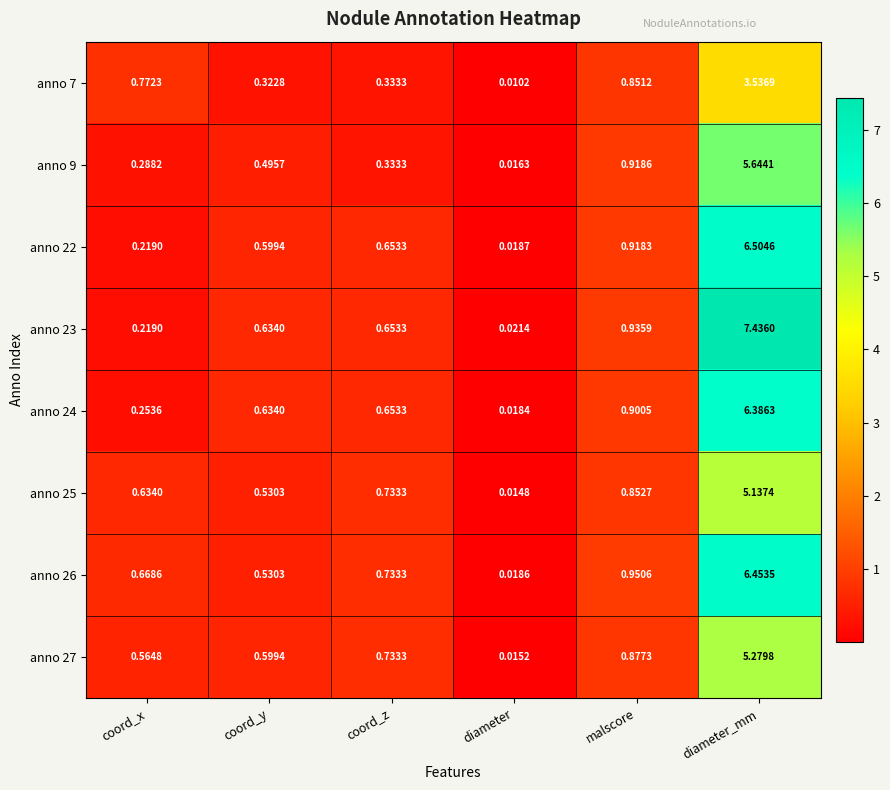

Where is anno 26 nearest to the value 3?

malscore